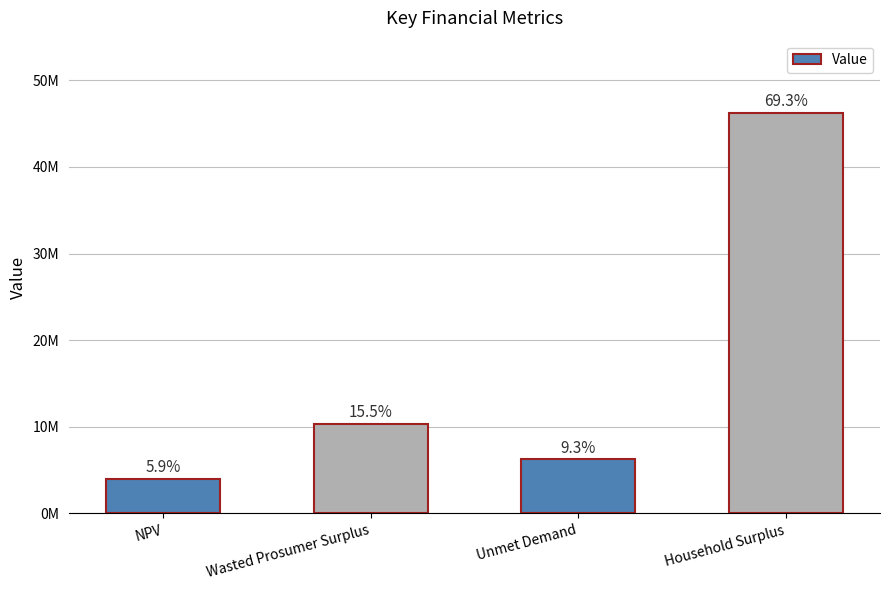

True or false: the data shows 18097105.6 at Wasted Prosumer Surplus.

False